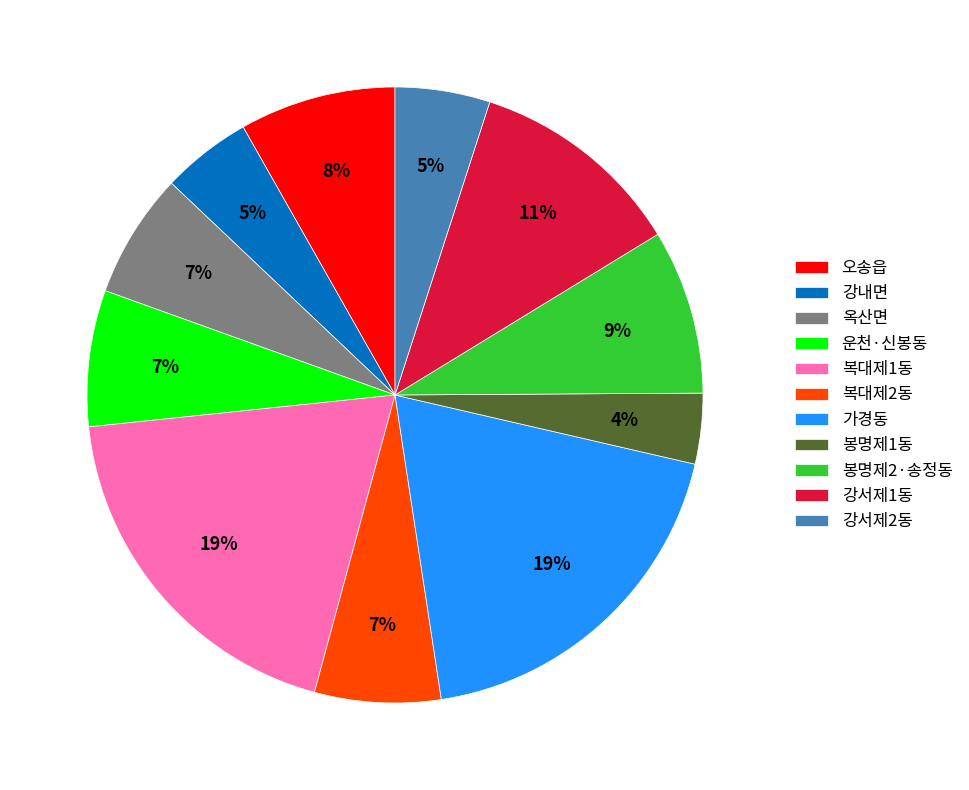

Do 강서제1동 and 가경동 together represent more than half of the pie?

No